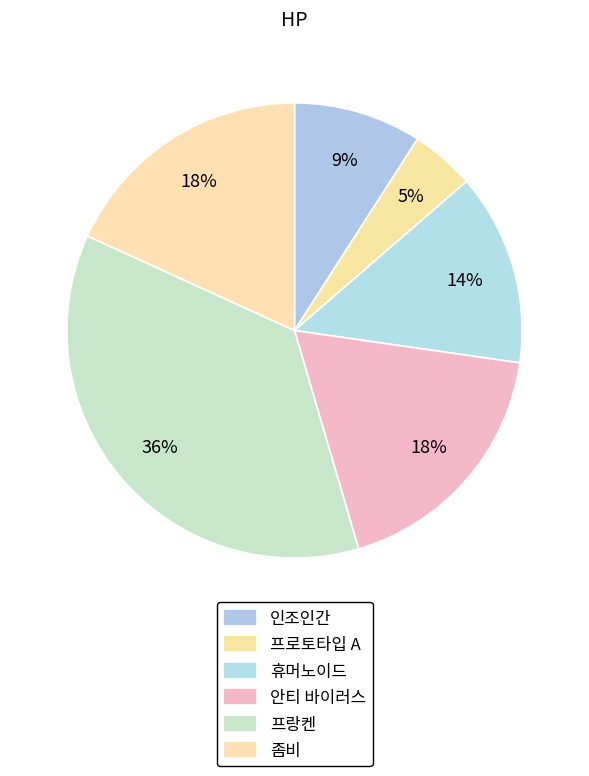

What is the change in value from 프로토타입 A to 안티 바이러스?

+150